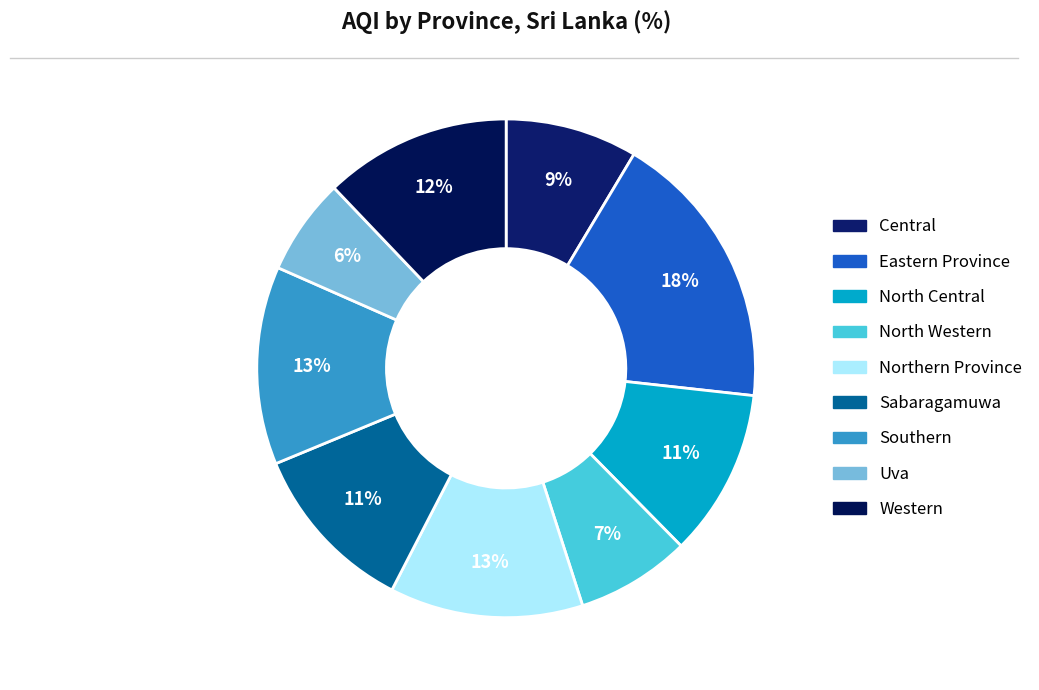

How many slices are in this pie chart?

9